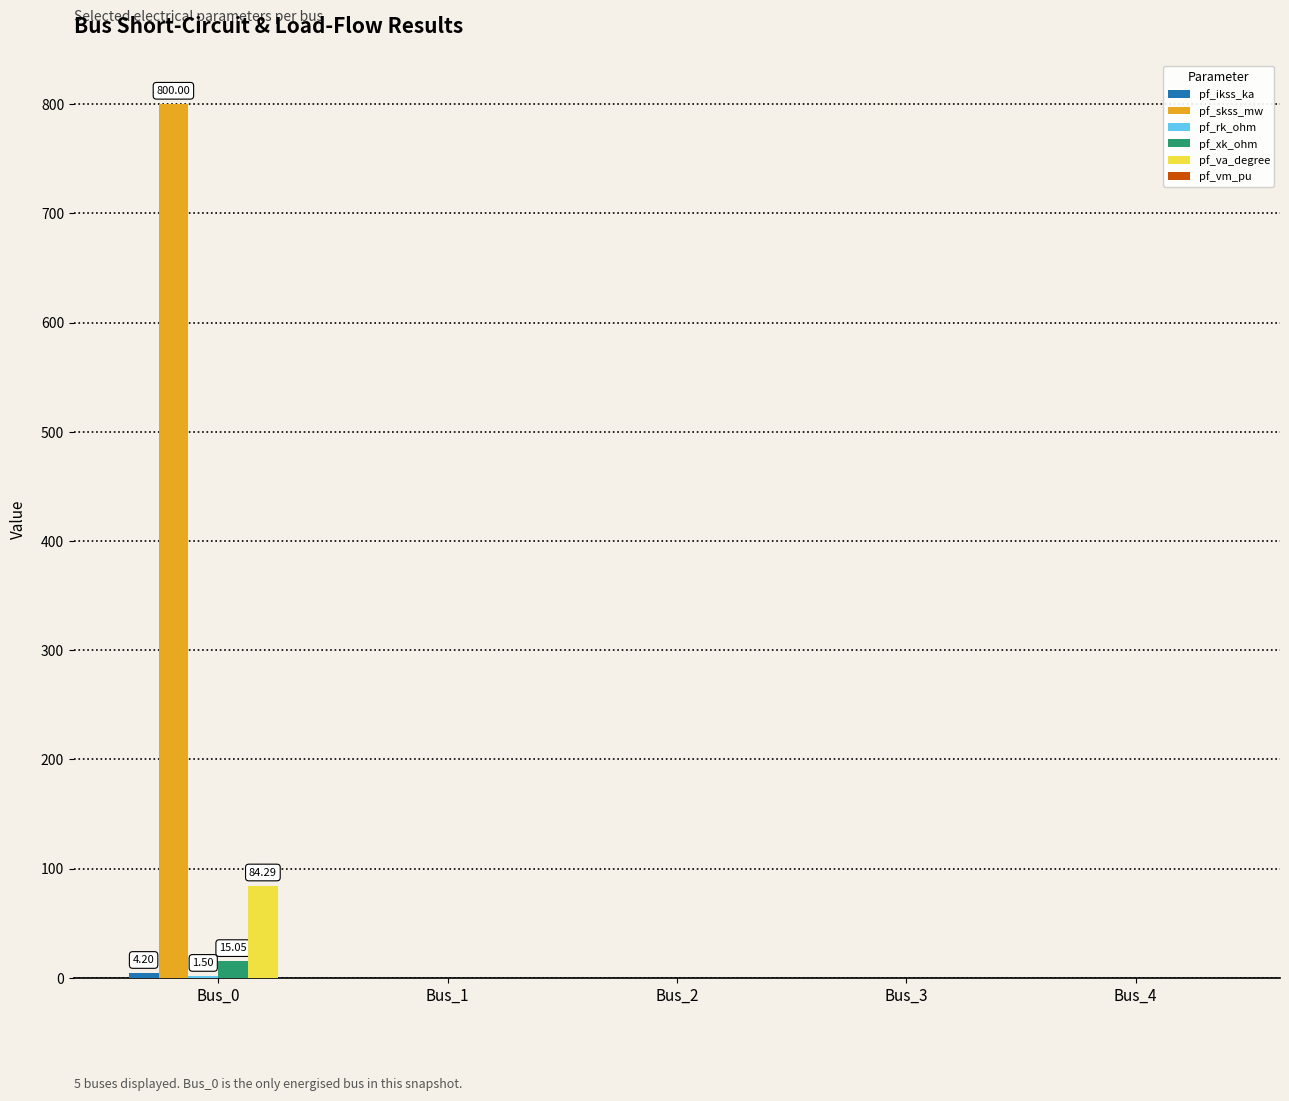

The value of pf_skss_mw at Bus_3 is 479.3. True or false?

False